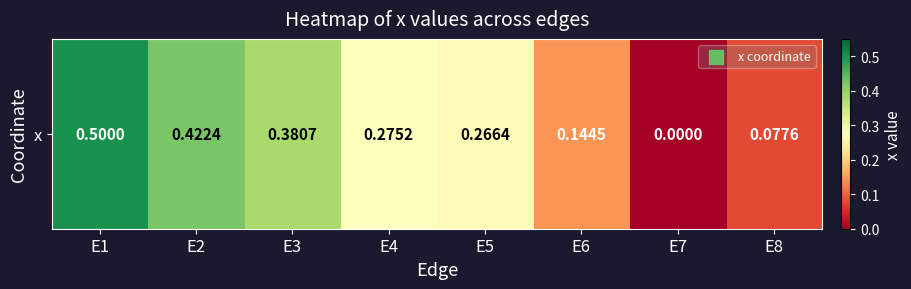

What value does the data have at E2?

0.4